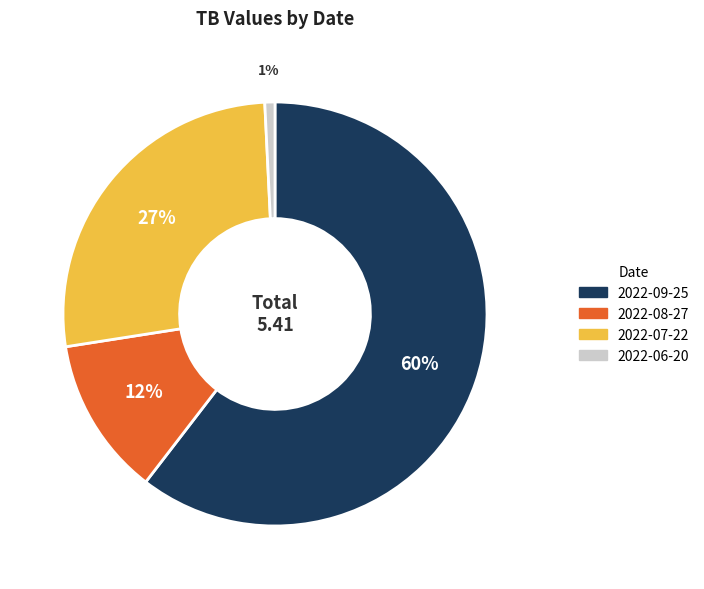

Do 2022-07-22 and 2022-06-20 together represent more than half of the pie?

No